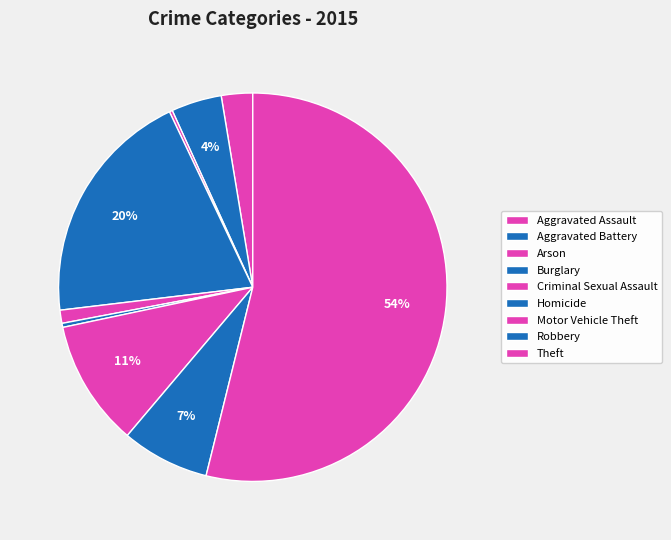

Does any single category account for the majority?

Yes